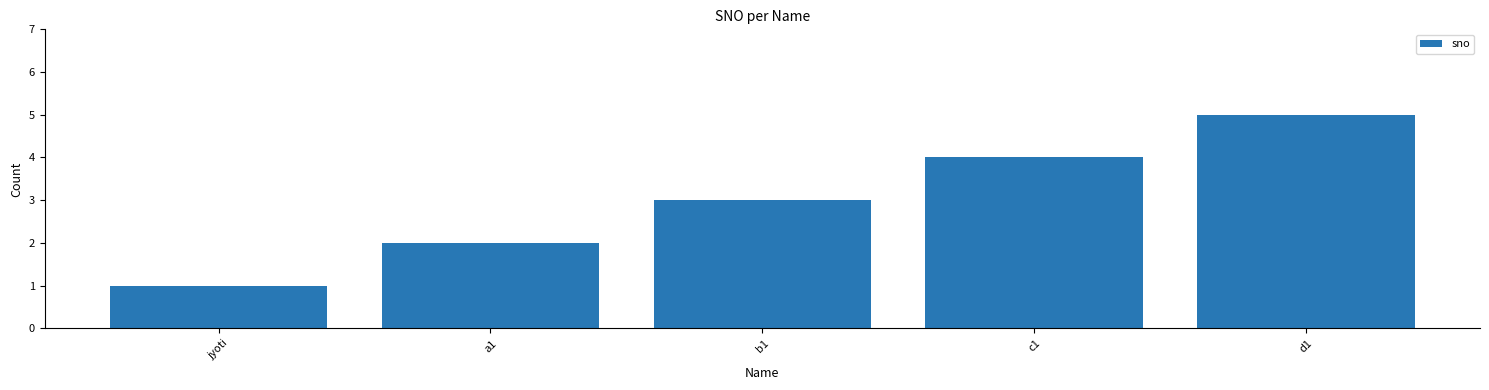

What is the ratio of the value at b1 to the value at a1?

1.5